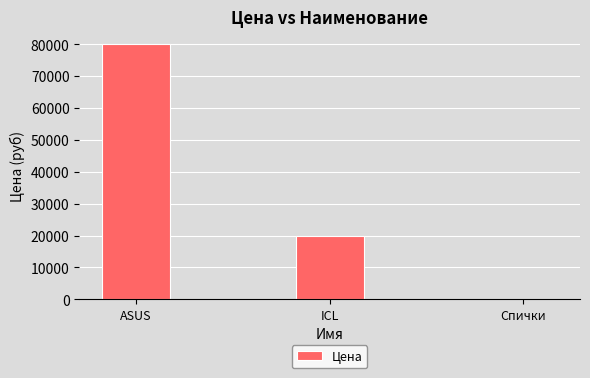

What is the sum of all values?

100001